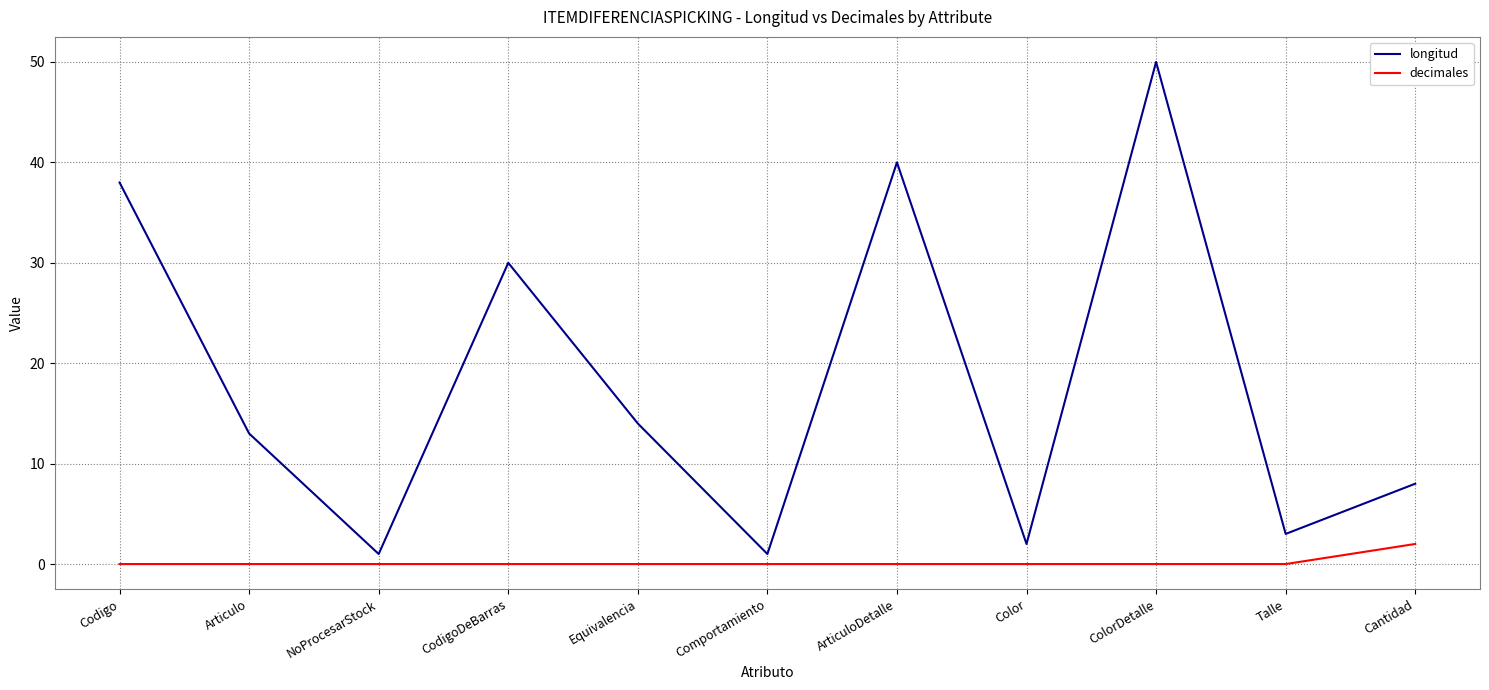

Reading right to left, extract all data points from this chart.

longitud: Cantidad=8	Talle=3	ColorDetalle=50	Color=2	ArticuloDetalle=40	Comportamiento=1	Equivalencia=14	CodigoDeBarras=30	NoProcesarStock=1	Articulo=13	Codigo=38
decimales: Cantidad=2	Talle=0	ColorDetalle=0	Color=0	ArticuloDetalle=0	Comportamiento=0	Equivalencia=0	CodigoDeBarras=0	NoProcesarStock=0	Articulo=0	Codigo=0